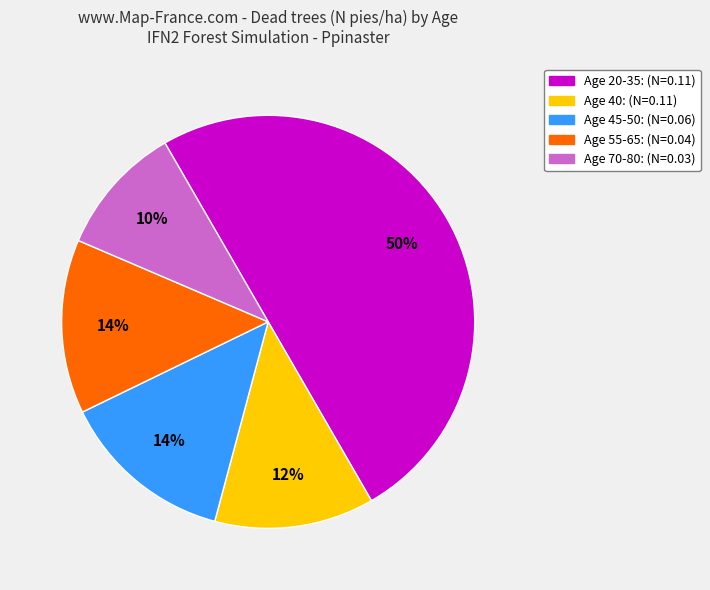

To the nearest percent, what is the average slice percentage?

20%